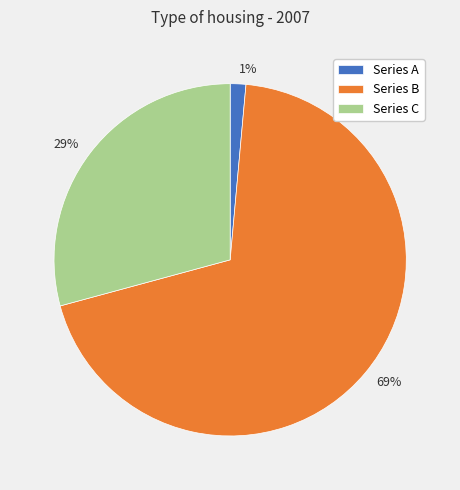

Does 69% account for over 50% of the chart?

Yes